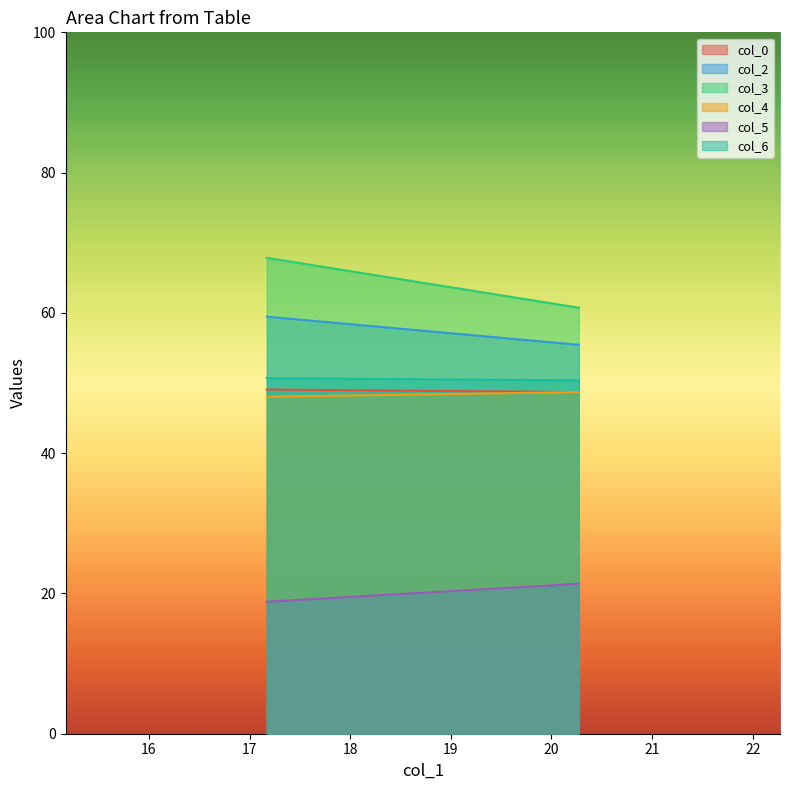

What is the difference between the col_6 values at 20.27083333 and 1?

0.3